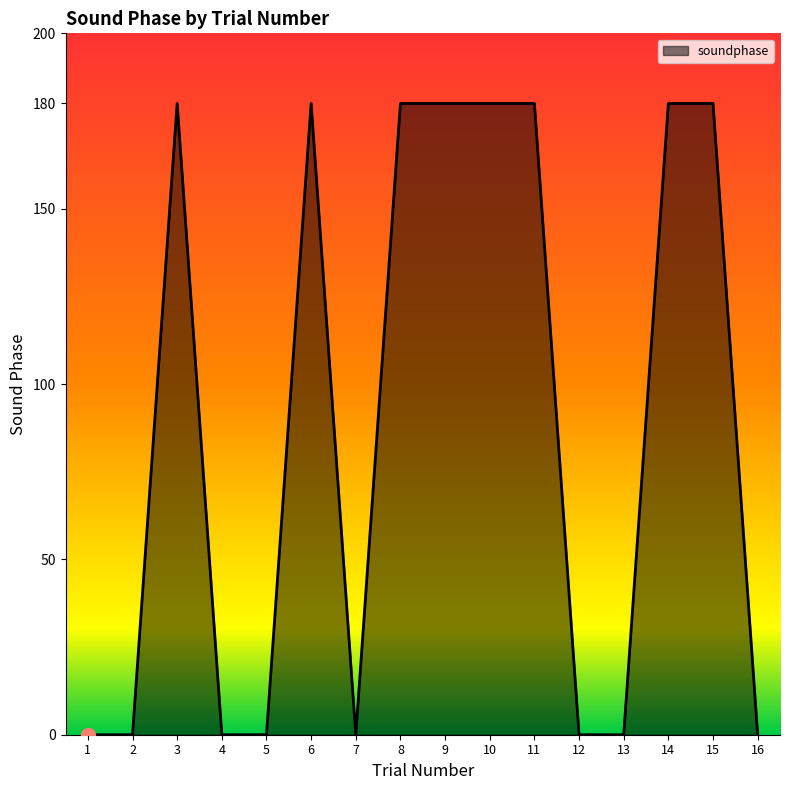

Reading left to right, what are all the values shown in this chart?

0	0	180	0	0	180	0	180	180	180	180	0	0	180	180	0